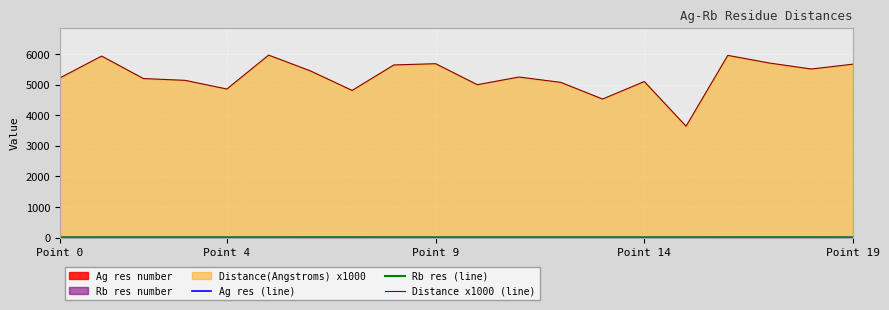

At which category is the sum across all series the highest?

5